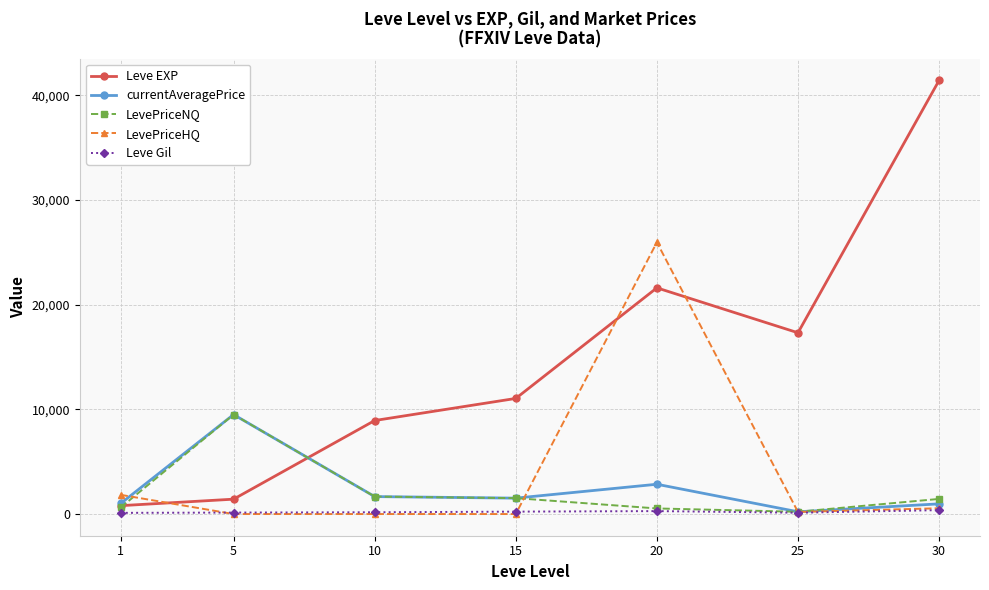

What are all the series names shown in the legend?

Leve EXP, currentAveragePrice, LevePriceNQ, LevePriceHQ, Leve Gil